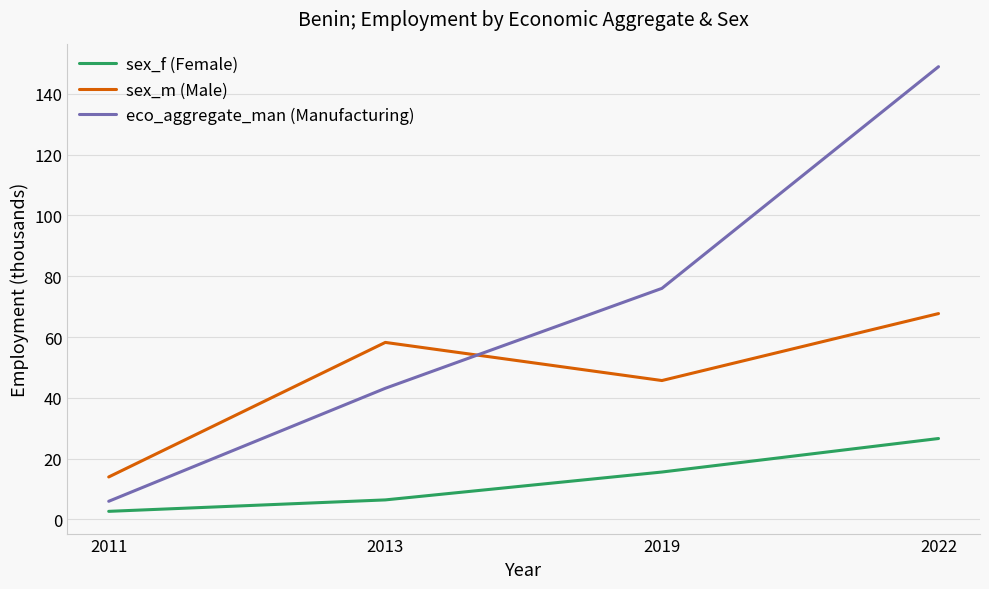

What value does the eco_aggregate_man (Manufacturing) series have at 2022?

148.9